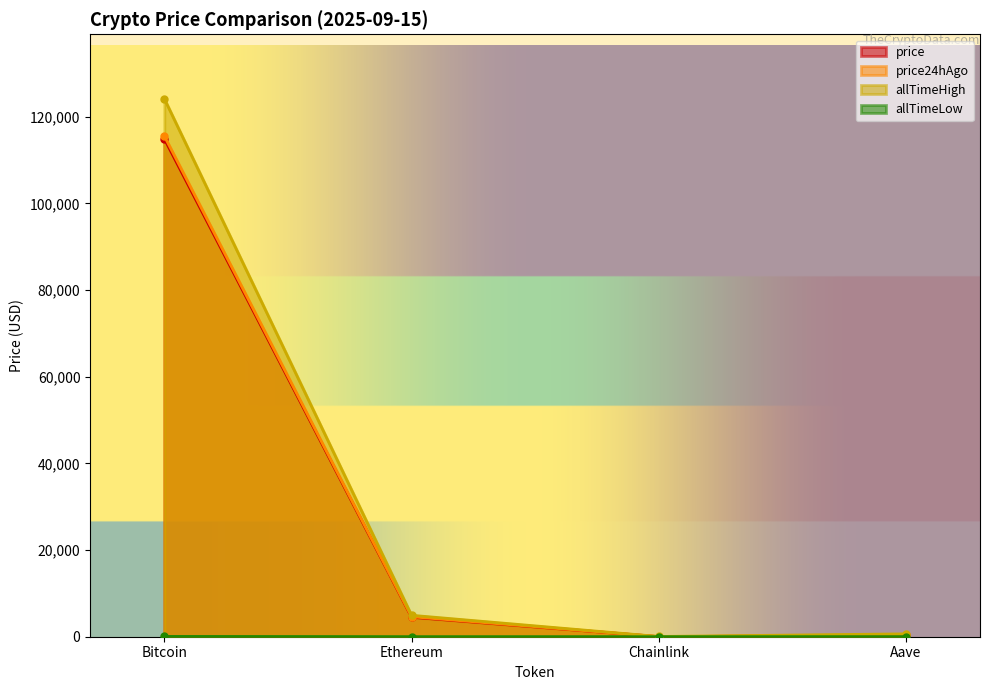

What is the label of the 1st point from the left?

Bitcoin